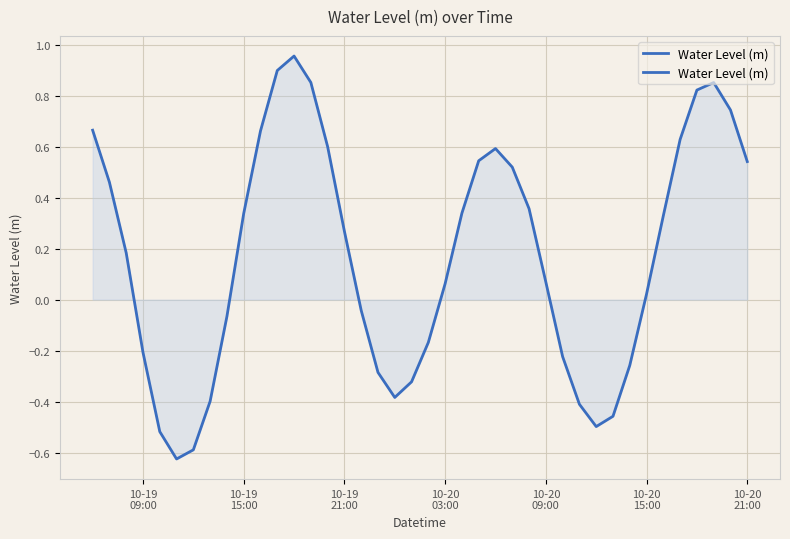

How many lines are shown in the chart?

1